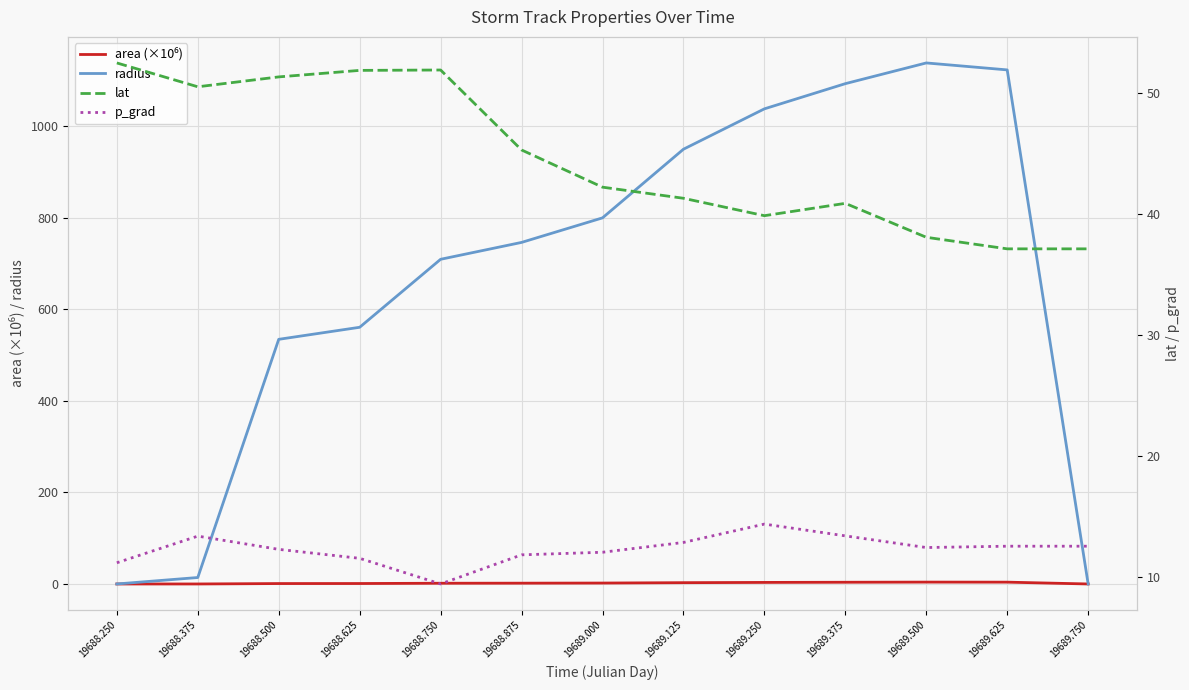

What is the value of the area (×10⁶) point at the 7th from the left?

2.0